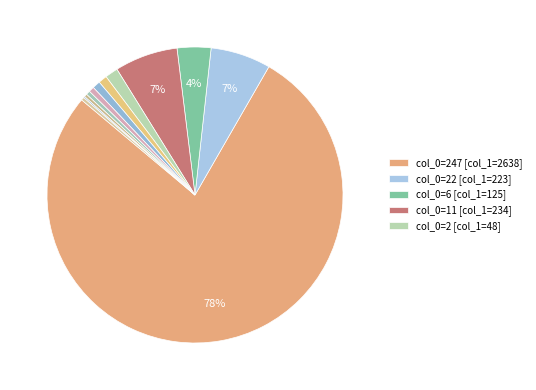

Count the number of slices in the pie.

12